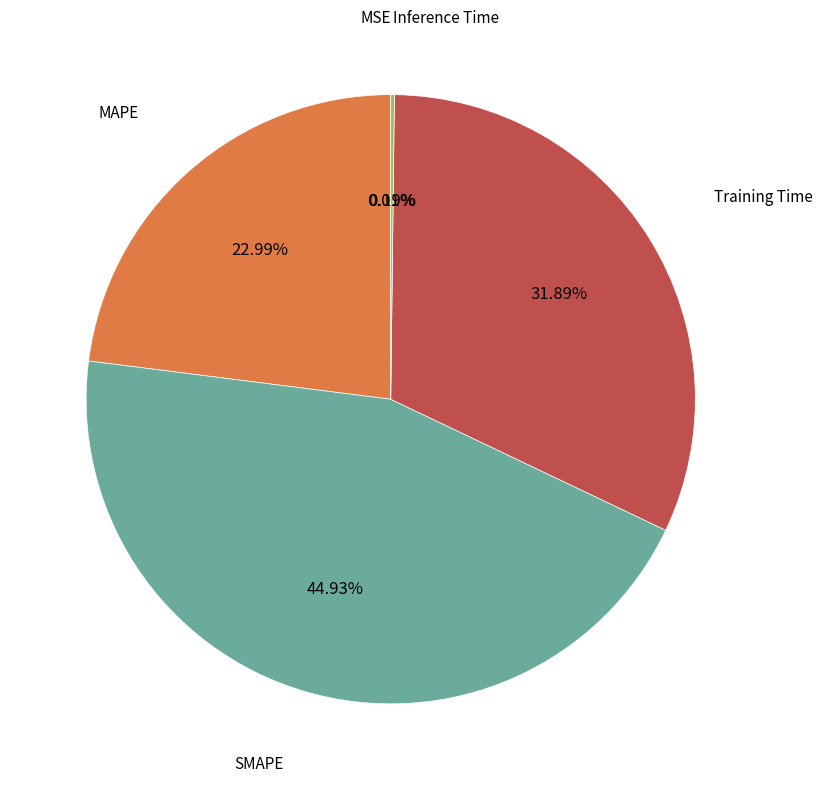

Which category has the biggest portion of the pie?

SMAPE